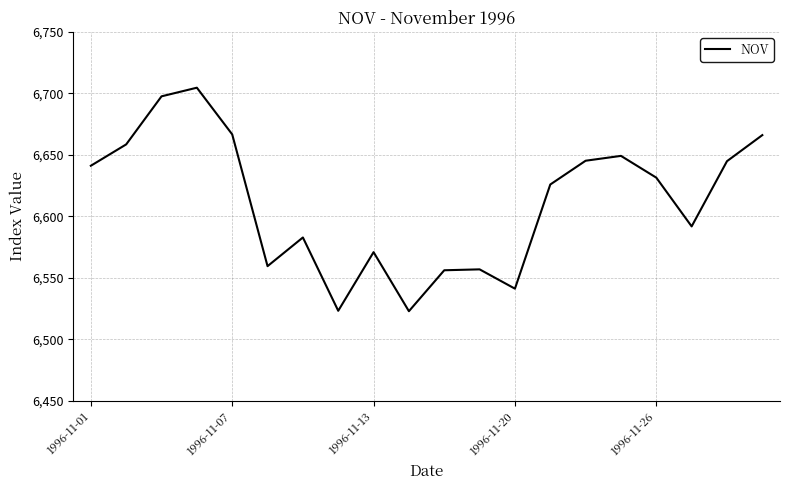

What is the maximum value shown in the chart?

6704.6